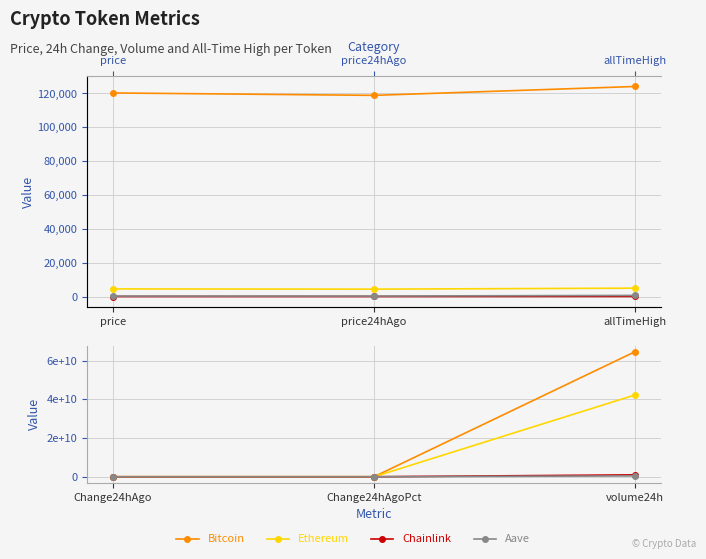

What is the label of the 2nd point from the left?

Change24hAgoPct